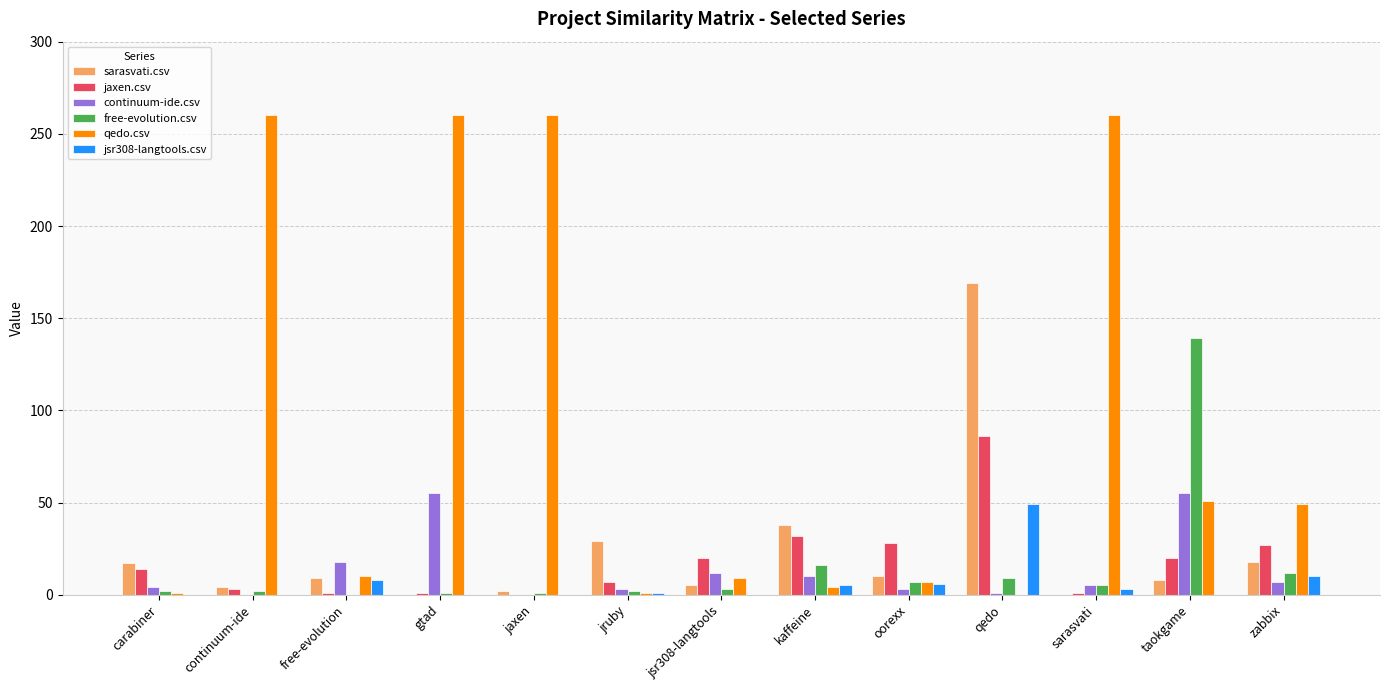

Is it true that qedo.csv equals 12 at zabbix?

False